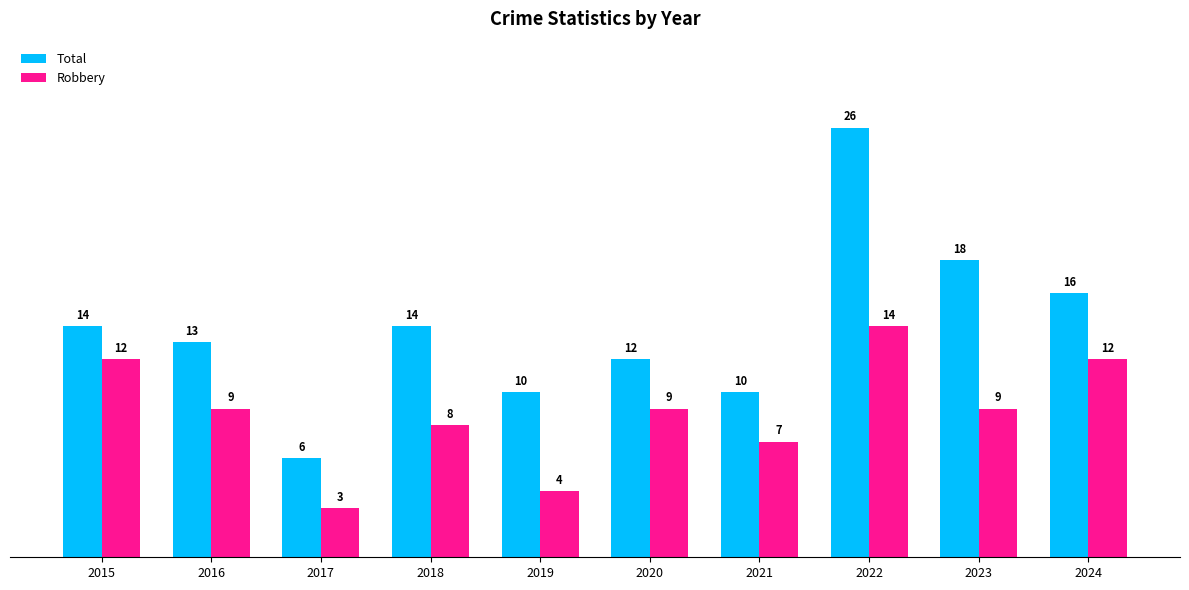

What is the total value across all series at 2019?

14